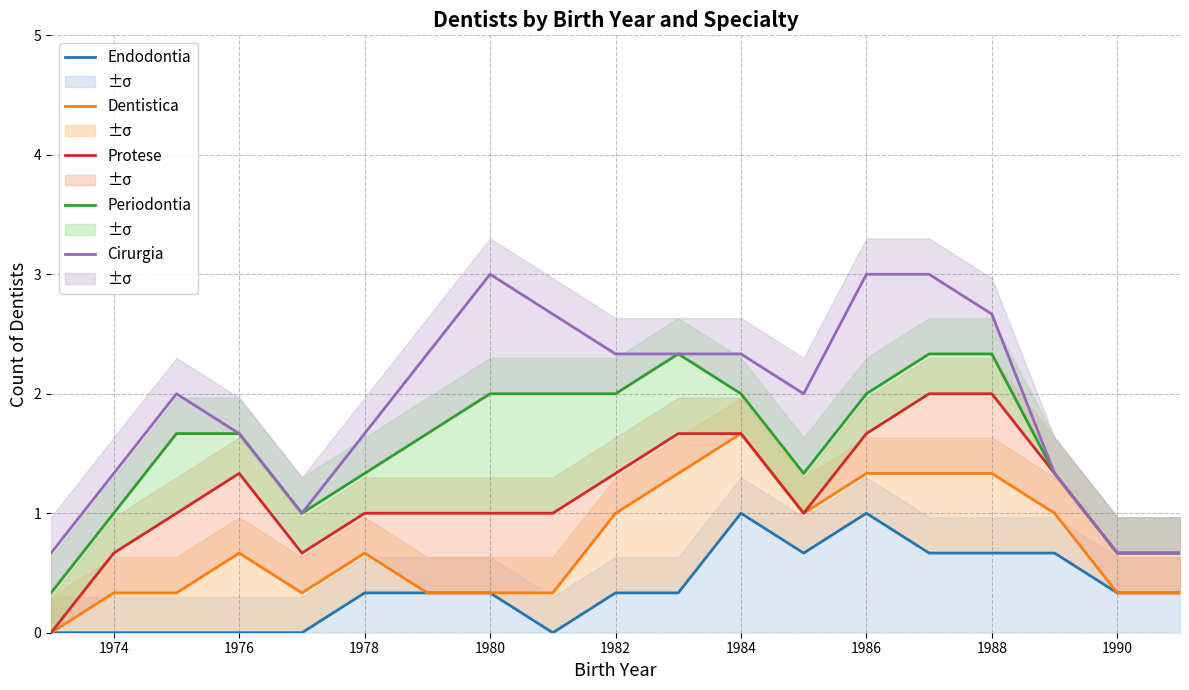

What are all the series names shown in the legend?

Endodontia, Dentistica, Protese, Periodontia, Cirurgia